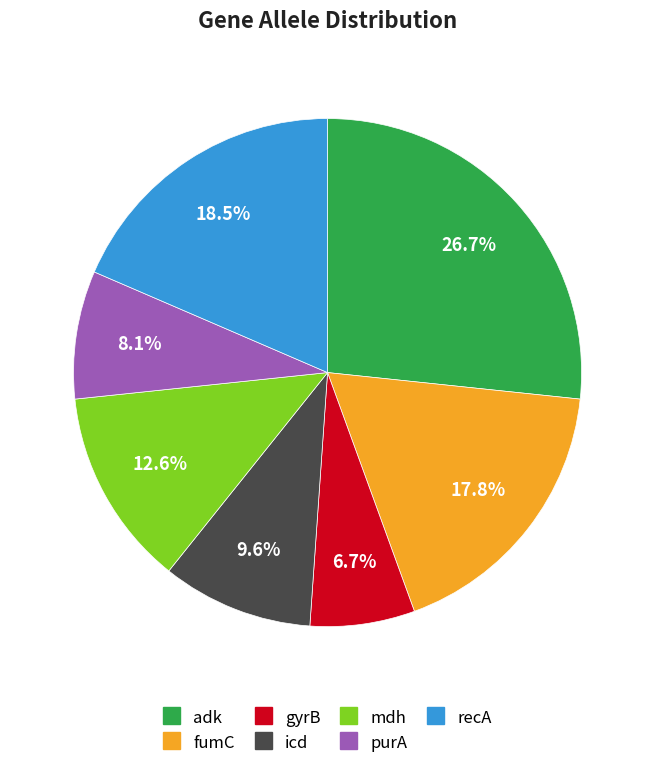

Which category has the smallest portion of the pie?

gyrB